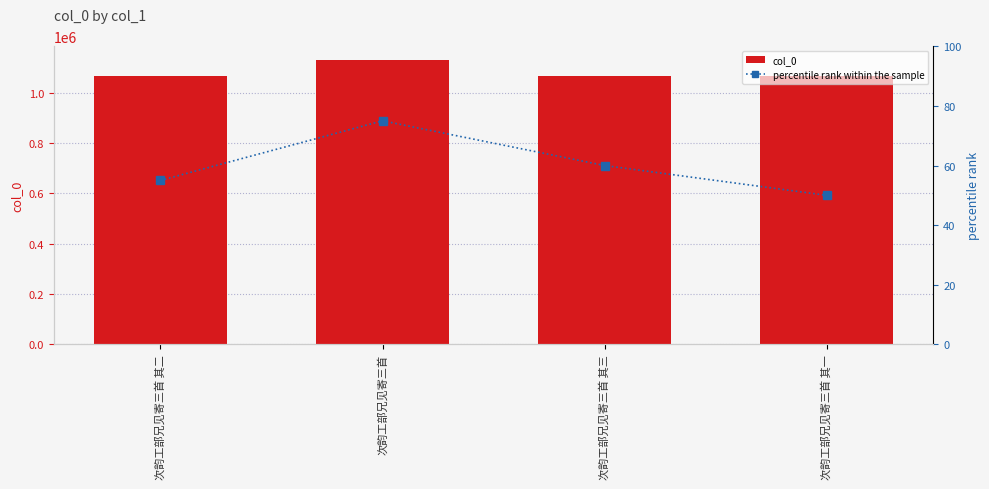

Which category has the lowest value in the col_0 series?

次韵工部兄见寄三首 其一